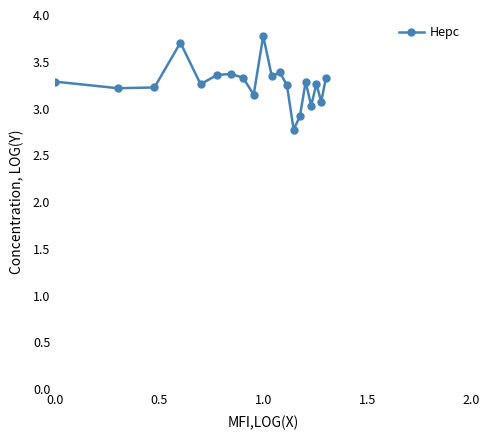

How many data points are less than 3?

2